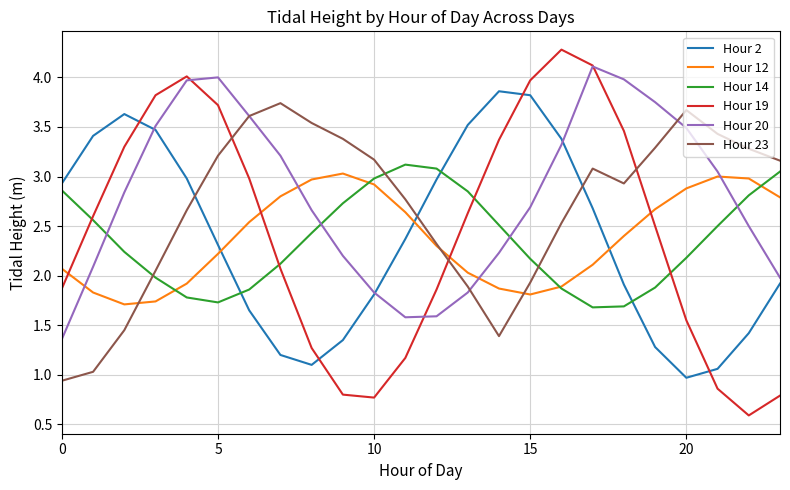

What is the smallest value displayed?

0.6